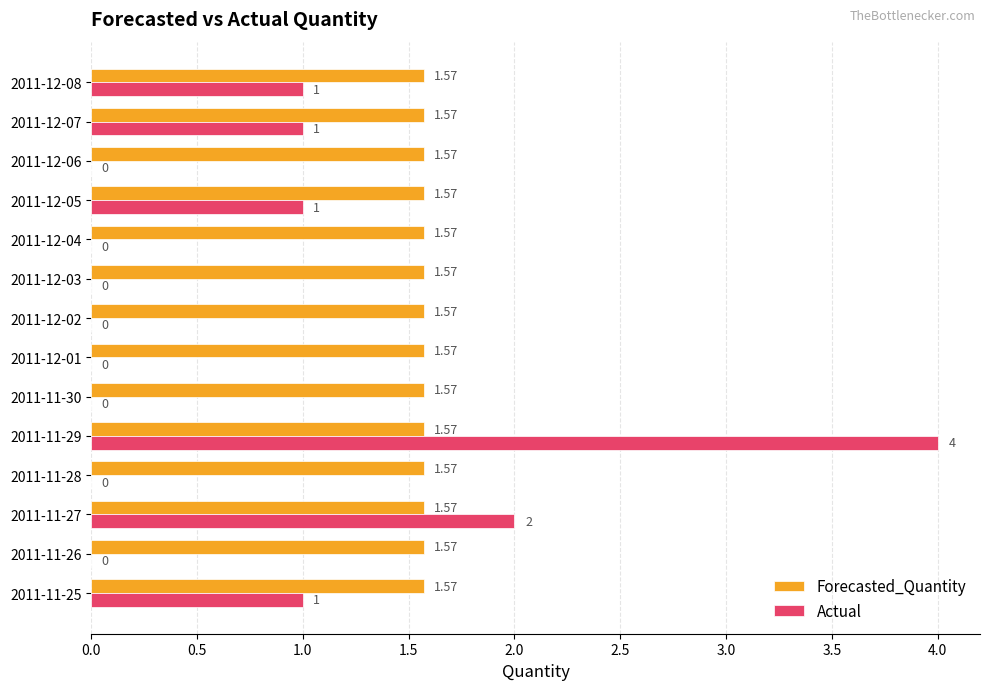

What are all the series names shown in the legend?

Forecasted_Quantity, Actual